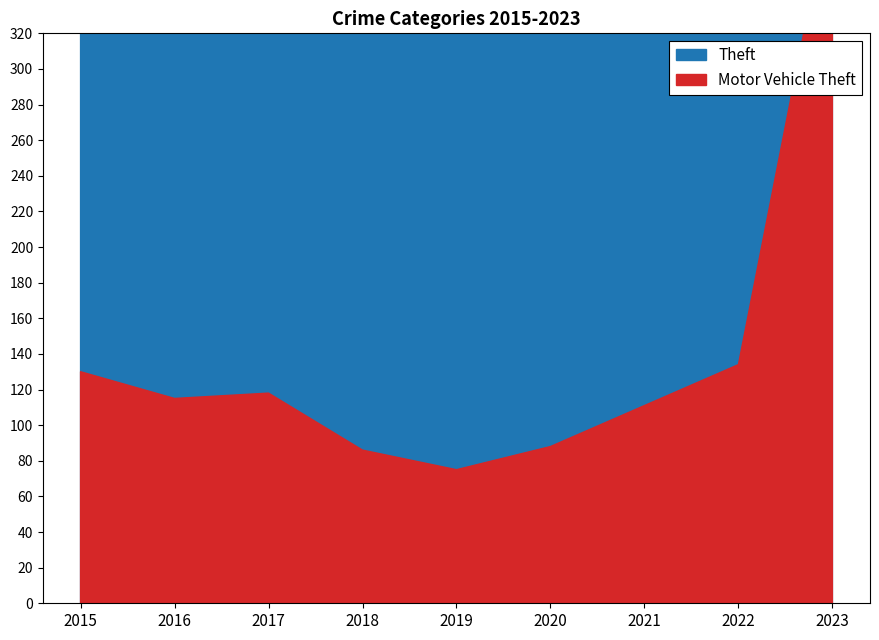

After their last crossing, which series has the higher values: Theft or Motor Vehicle Theft?

Motor Vehicle Theft